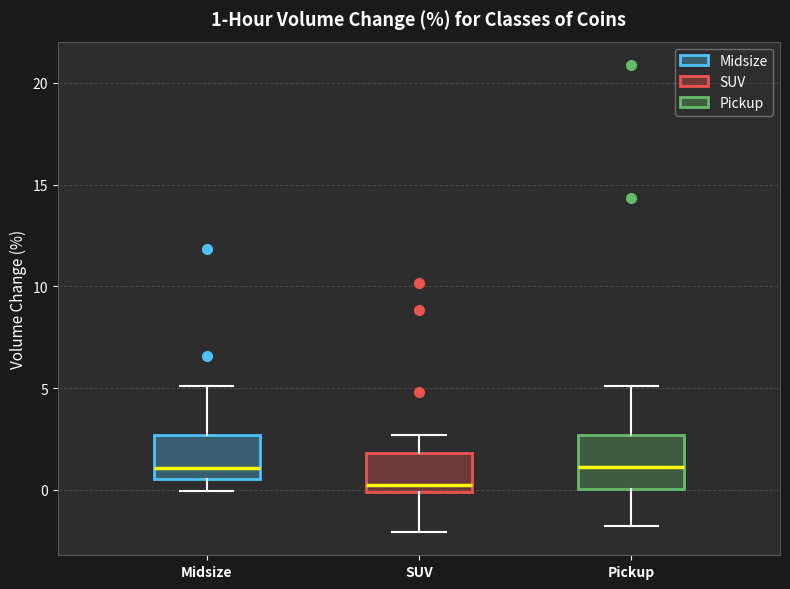

Which box has the lowest median line?

SUV